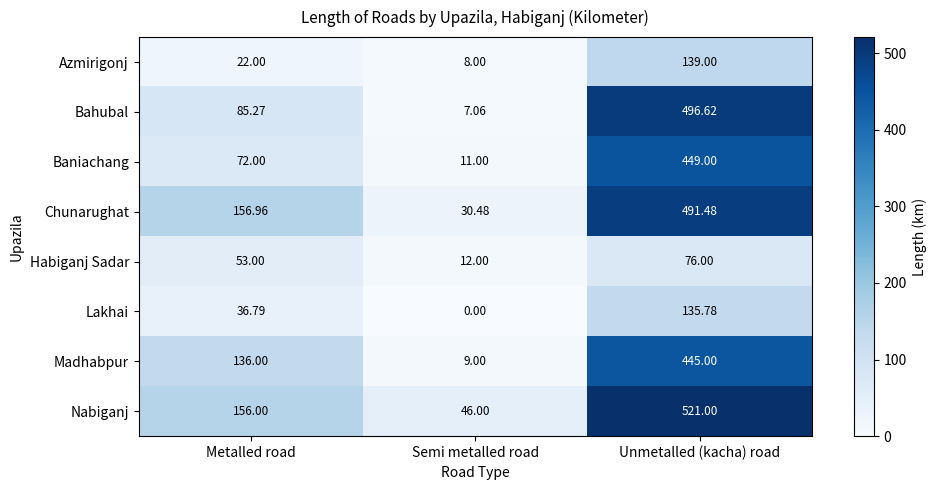

Which series changed the most between Semi metalled road and Unmetalled (kacha) road?

Bahubal